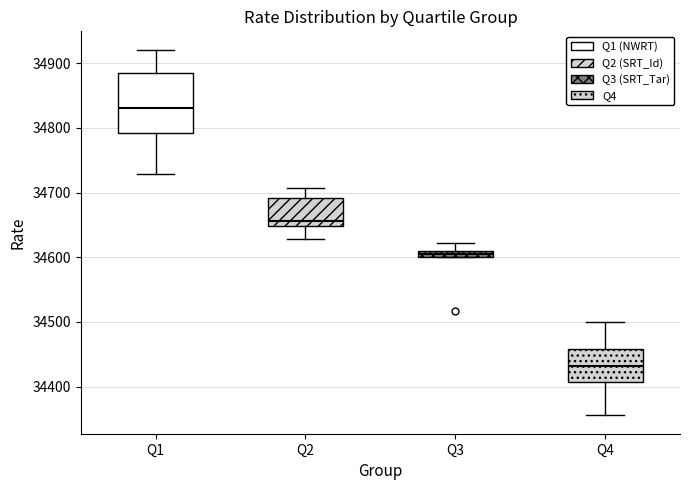

Comparing the boxes themselves (not the whiskers), which one is the tallest?

Q1